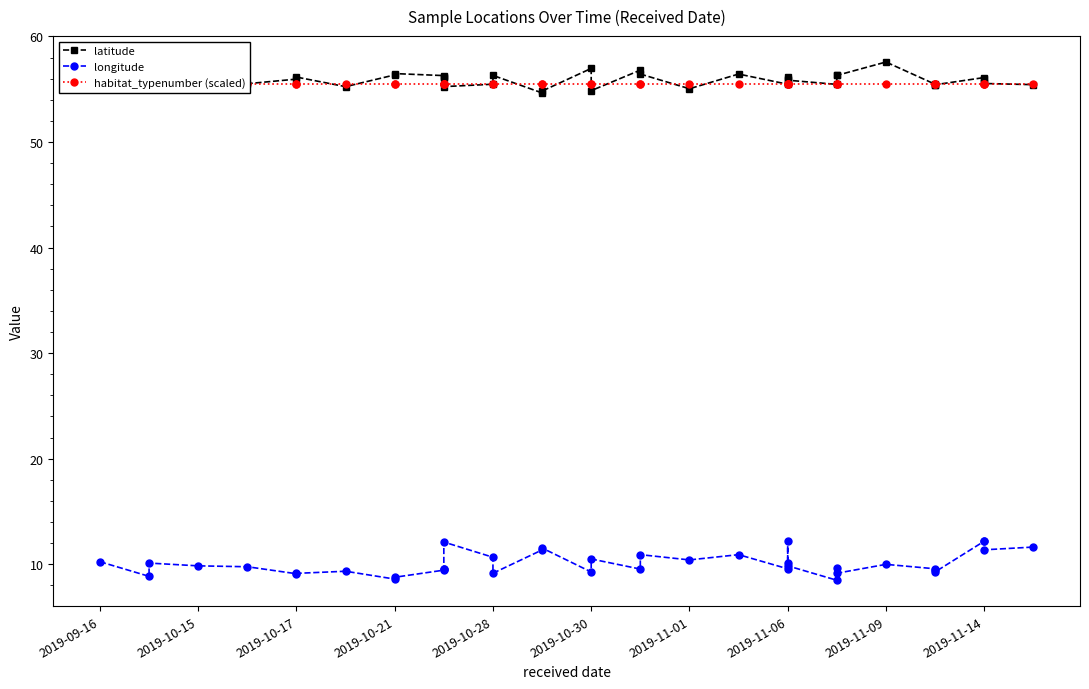

True or false: habitat_typenumber (scaled) has a value of 55.5 at 35.

True